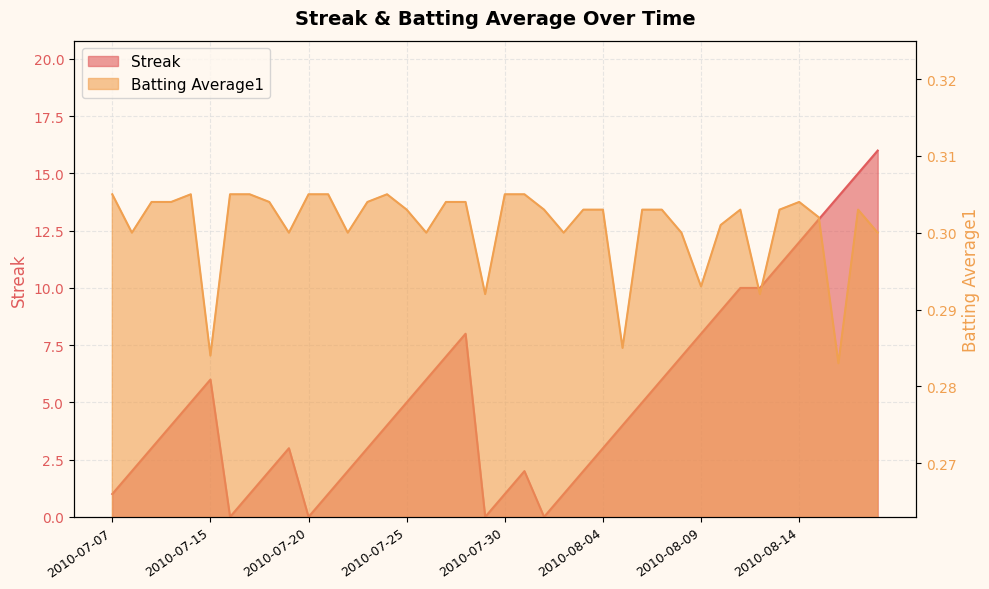

The value of Streak at 2010-08-08 is 7.0. True or false?

True